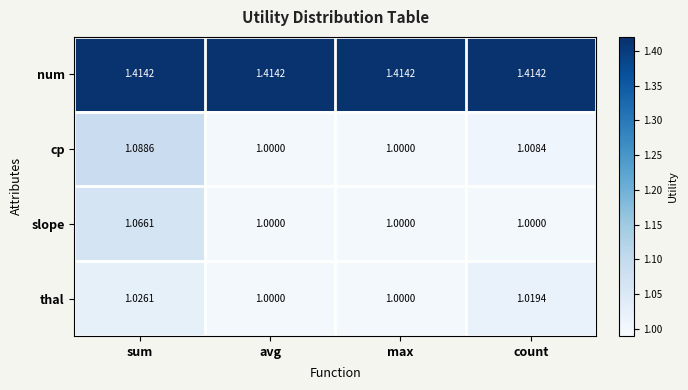

At count, list the series in order from smallest to largest.

slope, cp, thal, num